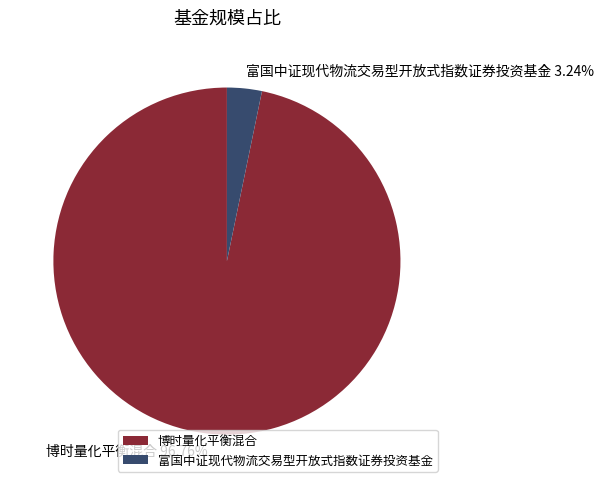

To the nearest percent, what is the difference between the 博时量化平衡混合 and 富国中证现代物流交易型开放式指数证券投资基金 slice percentages?

94%